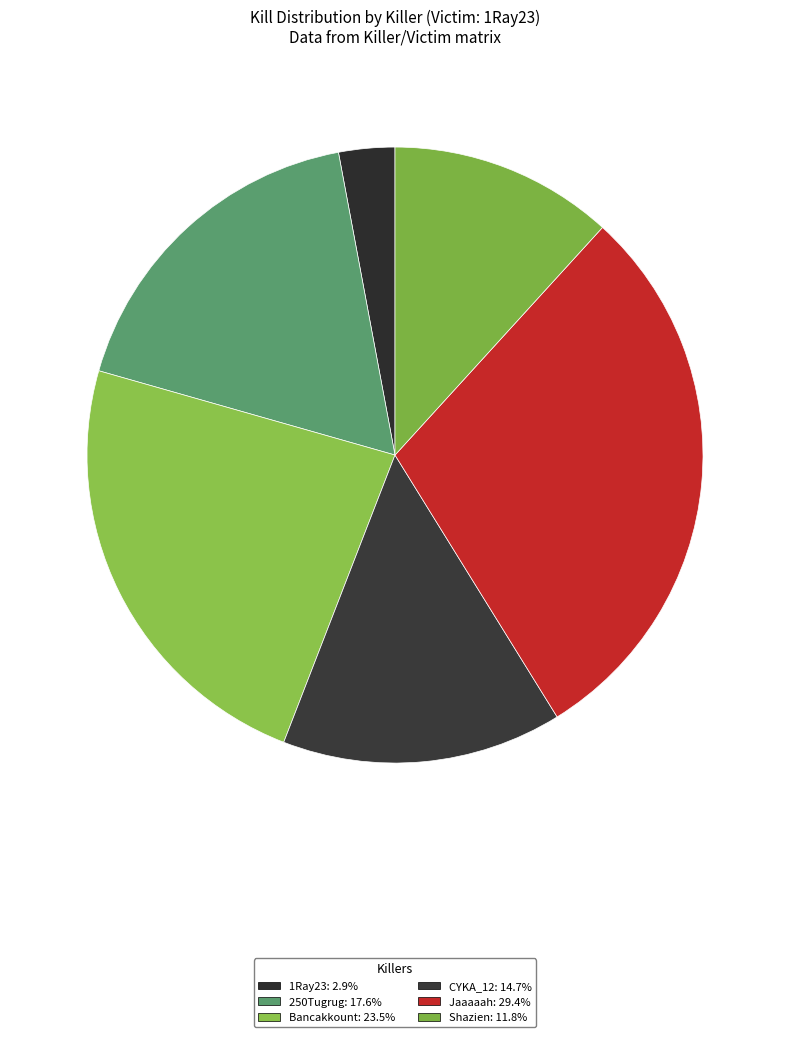

Count the number of slices in the pie.

6